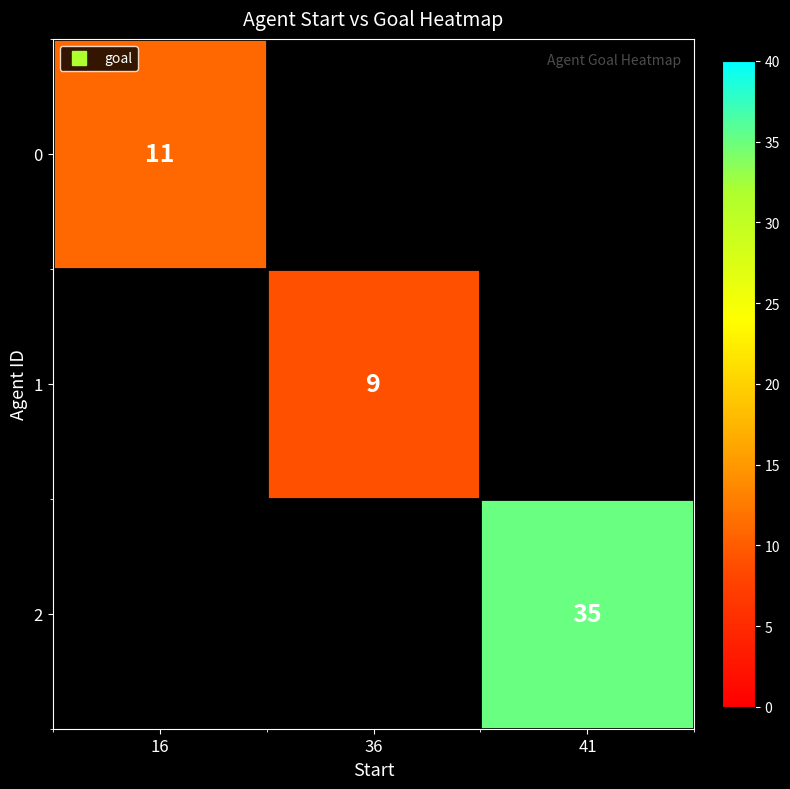

What is the minimum value for 0?

11.0